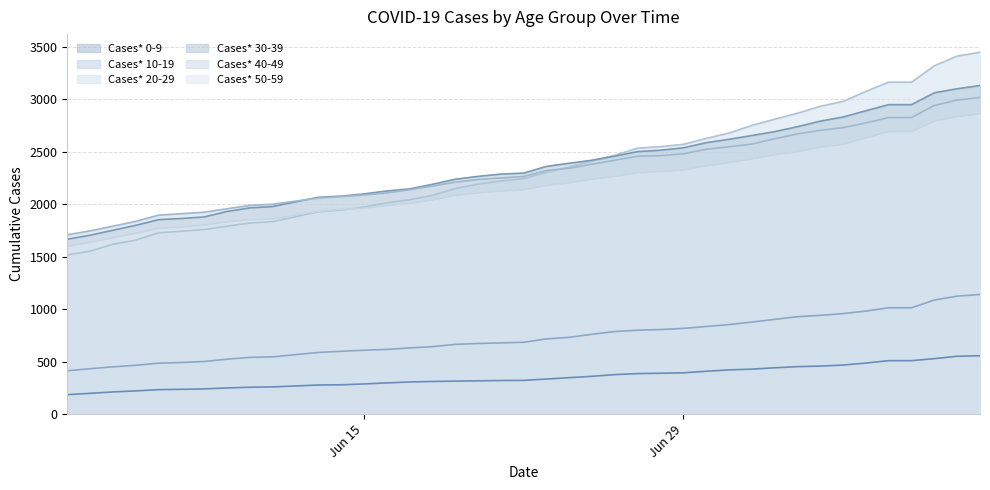

Which series ends up on top after the final intersection of Cases* 50-59 and Cases* 20-29?

Cases* 20-29